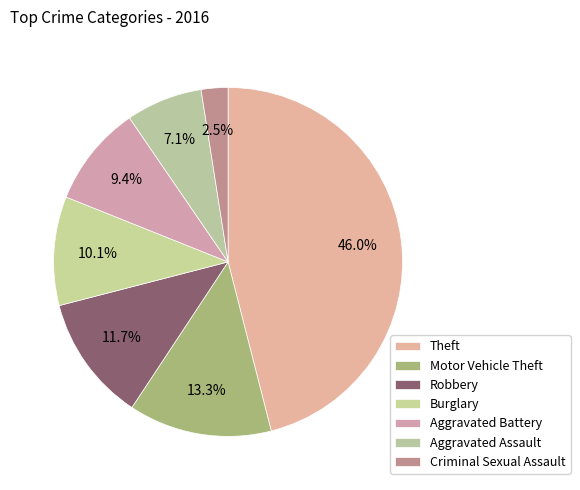

Which category has the biggest portion of the pie?

Theft